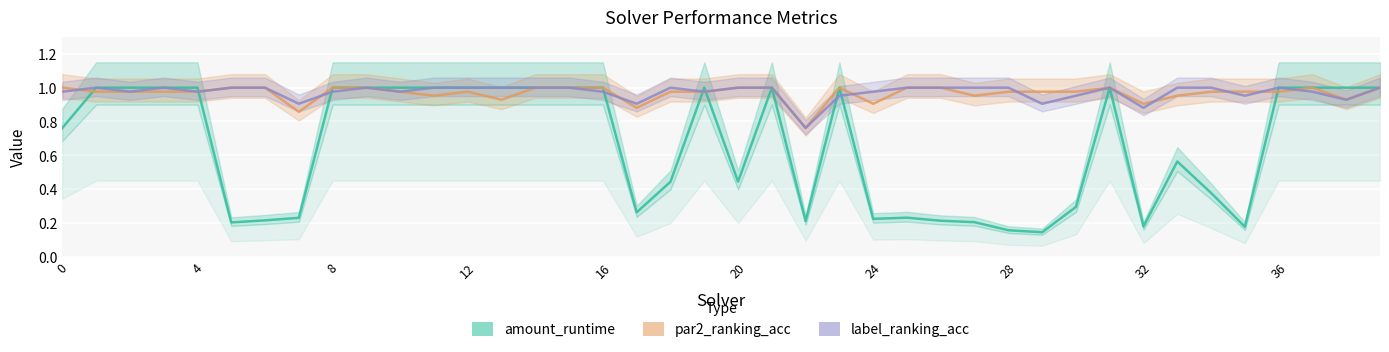

At which category is the sum across all series the highest?

36